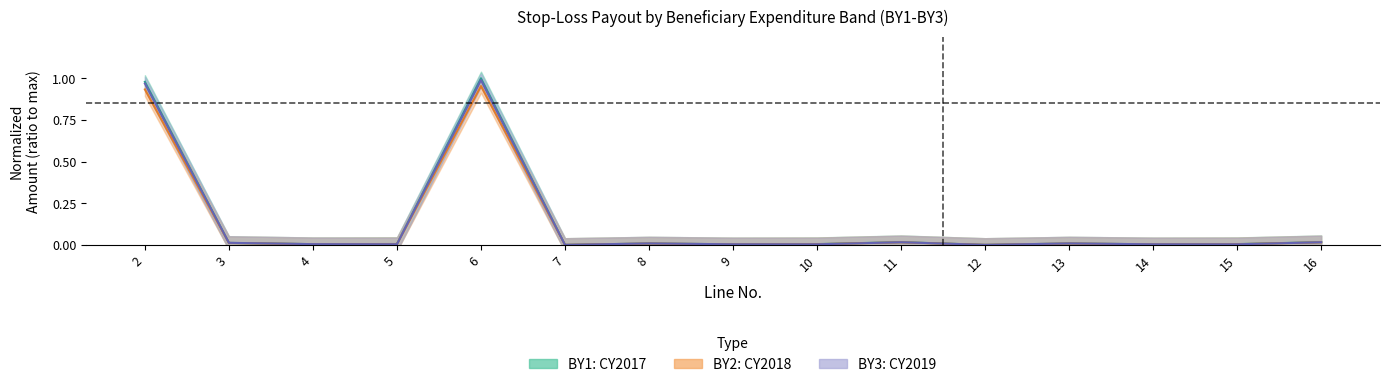

Reading left to right, list all the values displayed in this chart.

BY1: CY2017: 1.0	0.0	0.0	0.0	1.0	0.0	0.0	0.0	0.0	0.0	0.0	0.0	0.0	0.0	0.0
BY2: CY2018: 0.9	0.0	0.0	0.0	1.0	0.0	0.0	0.0	0.0	0.0	0.0	0.0	0.0	0.0	0.0
BY3: CY2019: 1.0	0.0	0.0	0.0	1.0	0.0	0.0	0.0	0.0	0.0	0.0	0.0	0.0	0.0	0.0